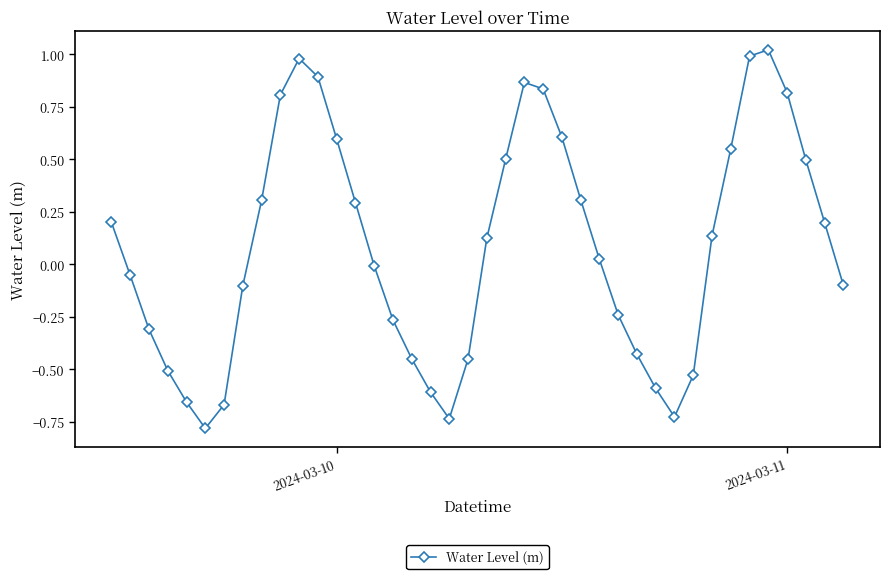

What is the minimum value shown in the chart?

-0.8